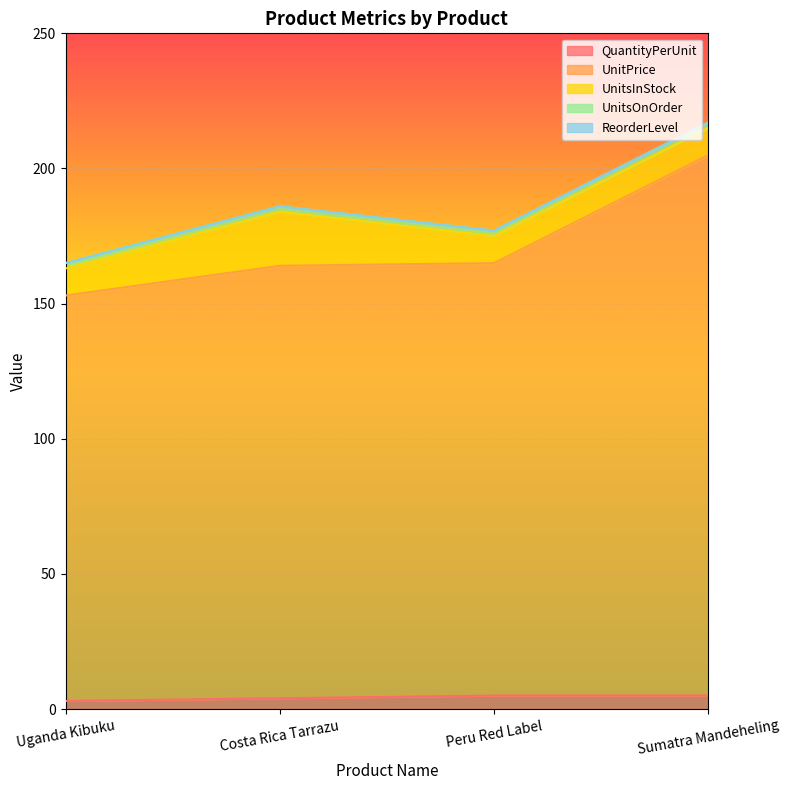

How many values in the QuantityPerUnit series are below 5?

2